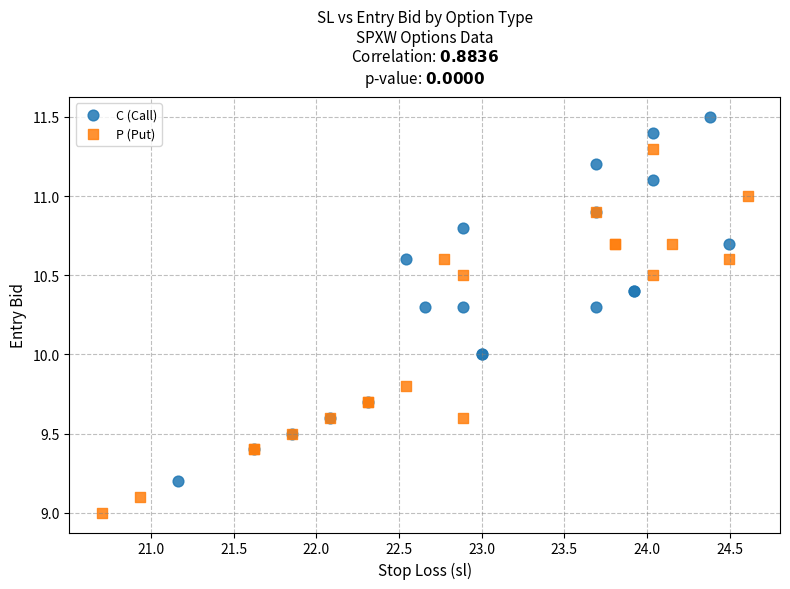

Which series contains the highest Y value?

C (Call)